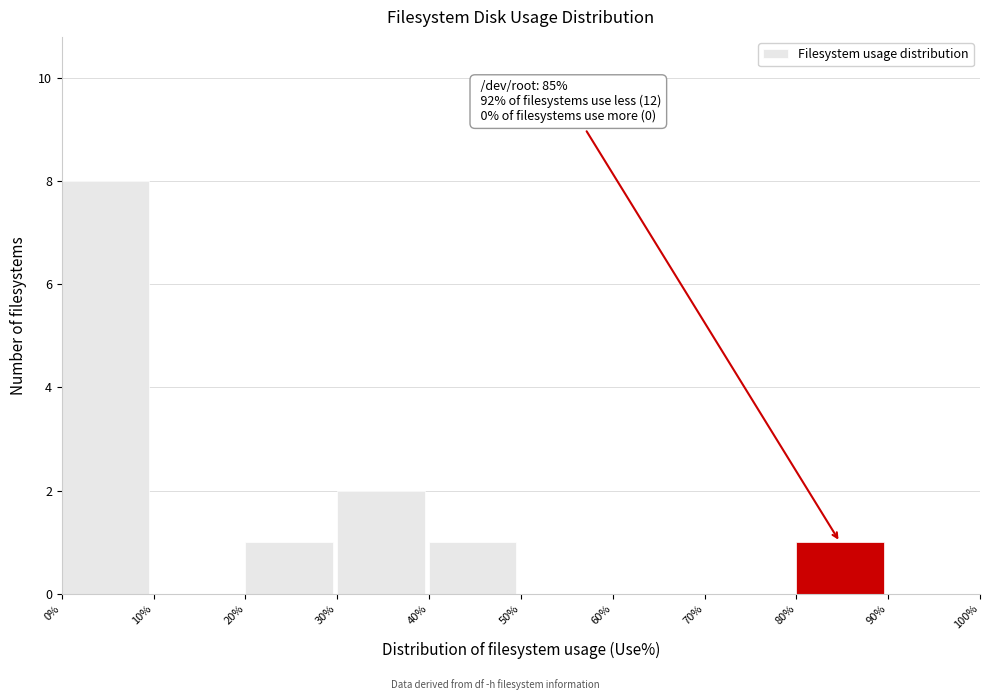

Reading left to right, extract all data points from this chart.

0%=8	10%=0	20%=1	30%=2	40%=1	50%=0	60%=0	70%=0	80%=1	90%=0